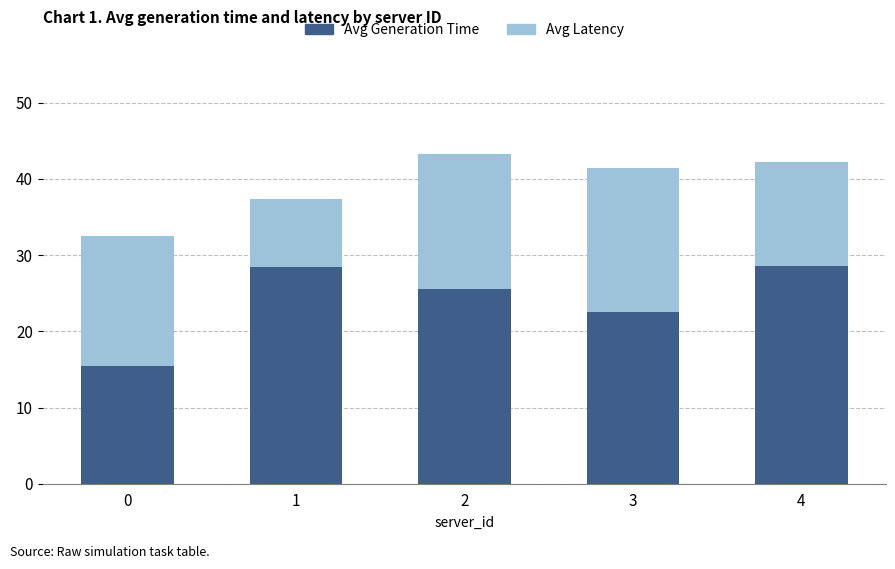

The value of Avg Generation Time at 2 is 25.5. True or false?

True